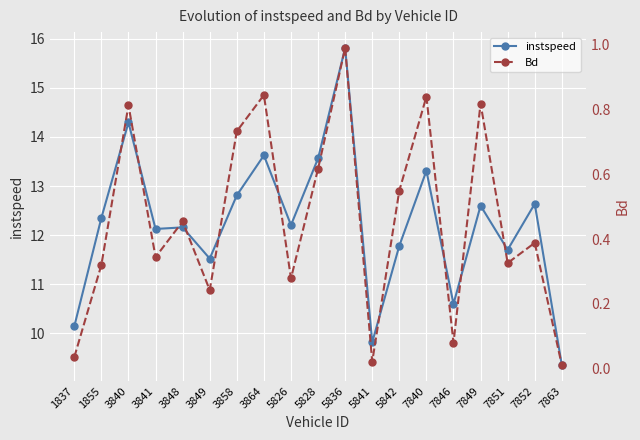

At which category is the sum across all series the highest?

5836